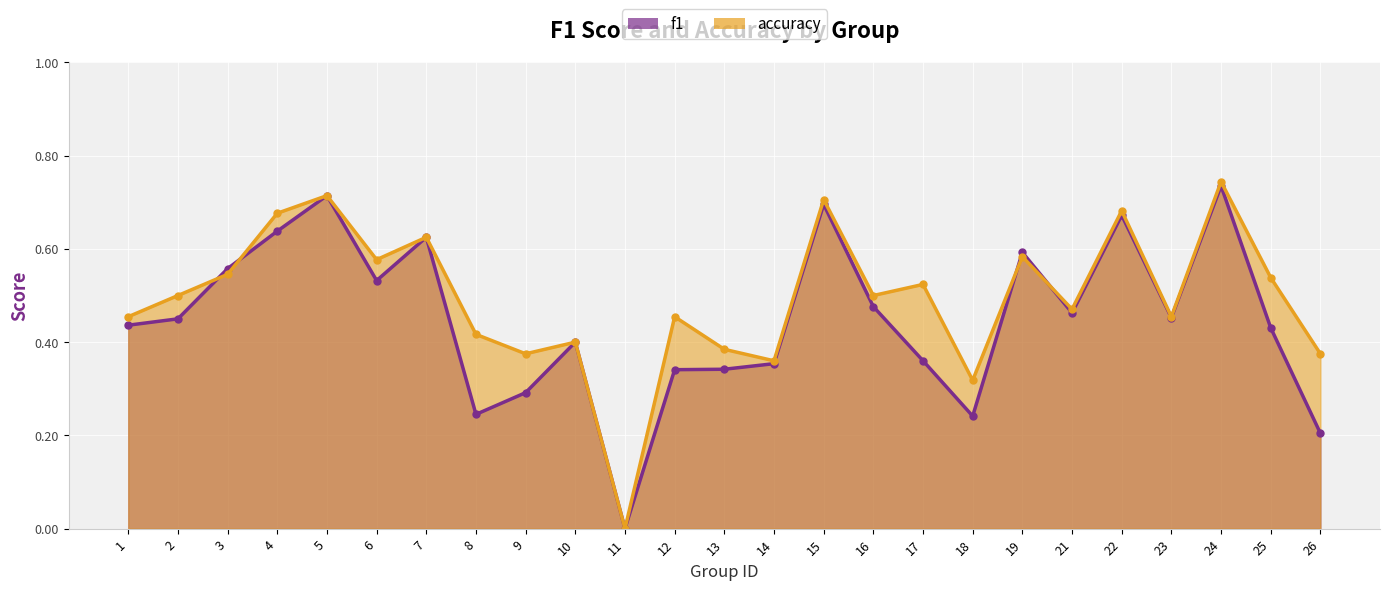

How many times do f1 and accuracy cross each other?

4